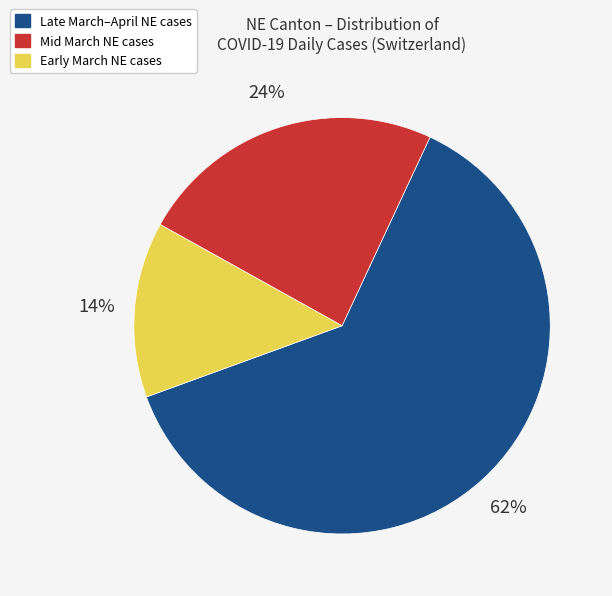

Is there a majority slice in this chart?

Yes